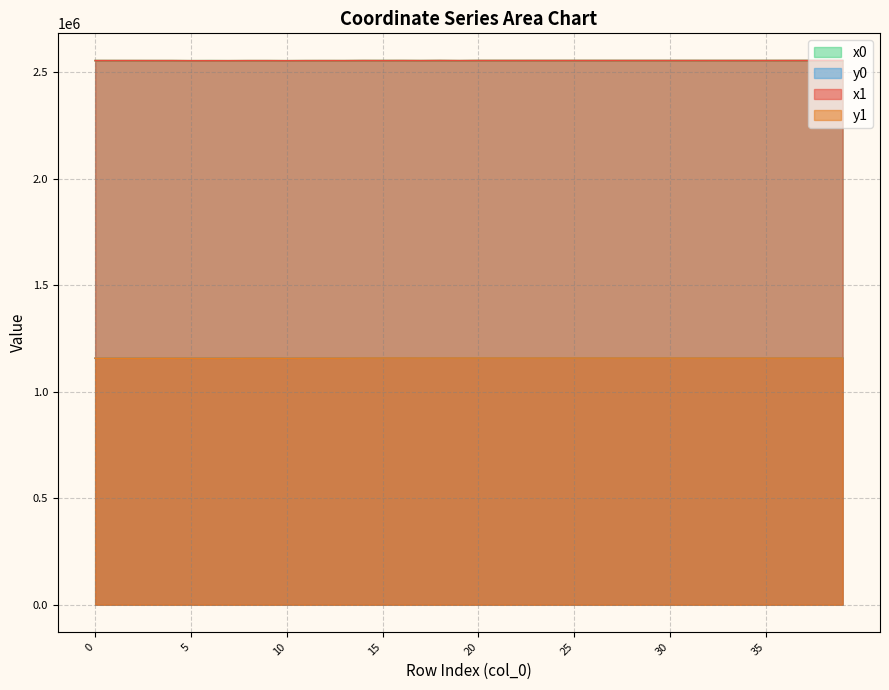

Which series has the largest total across all categories?

x0